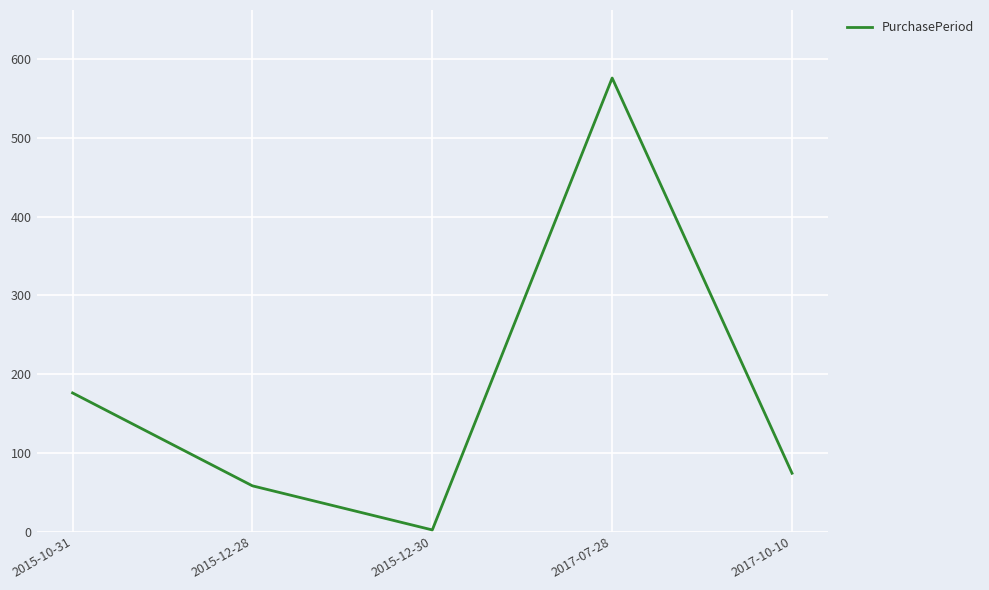

The value at 2015-10-31 is 176. True or false?

True